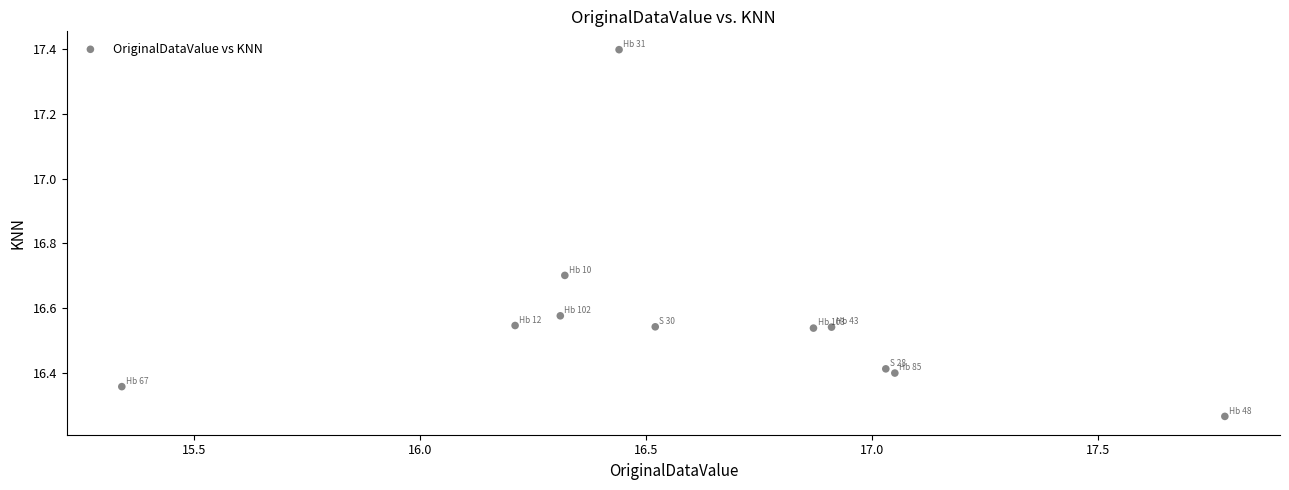

What is the range of Y values (max minus min)?

1.1